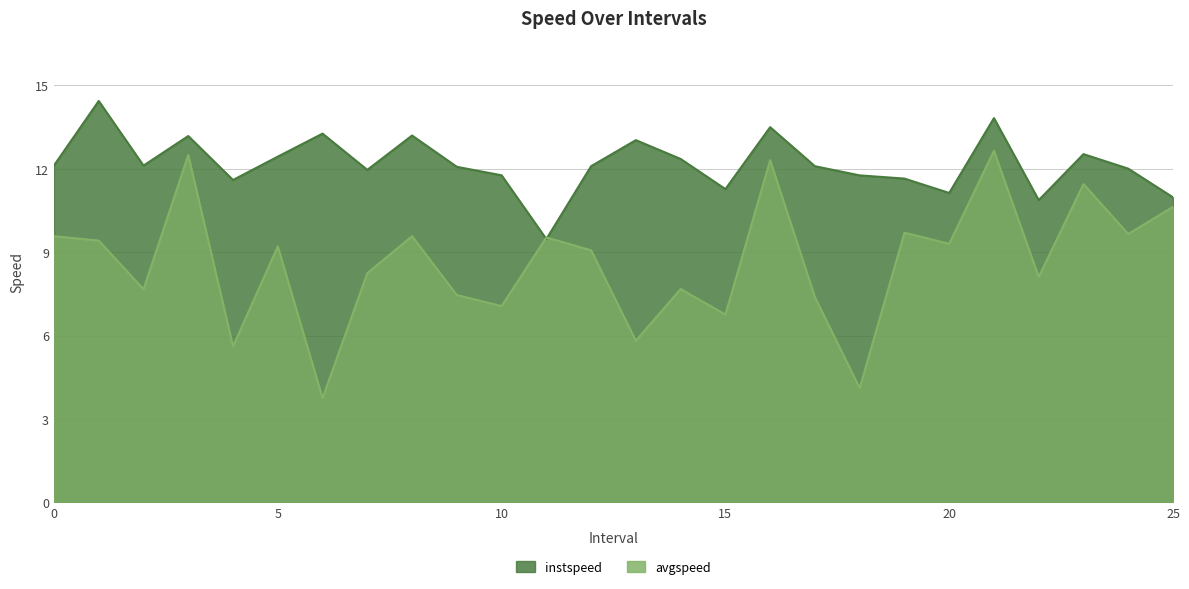

Count the number of data series in this chart.

2